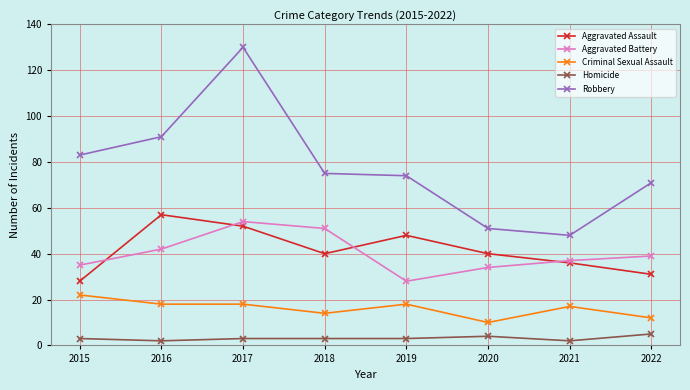

Which category has the highest value in the Aggravated Battery series?

2017